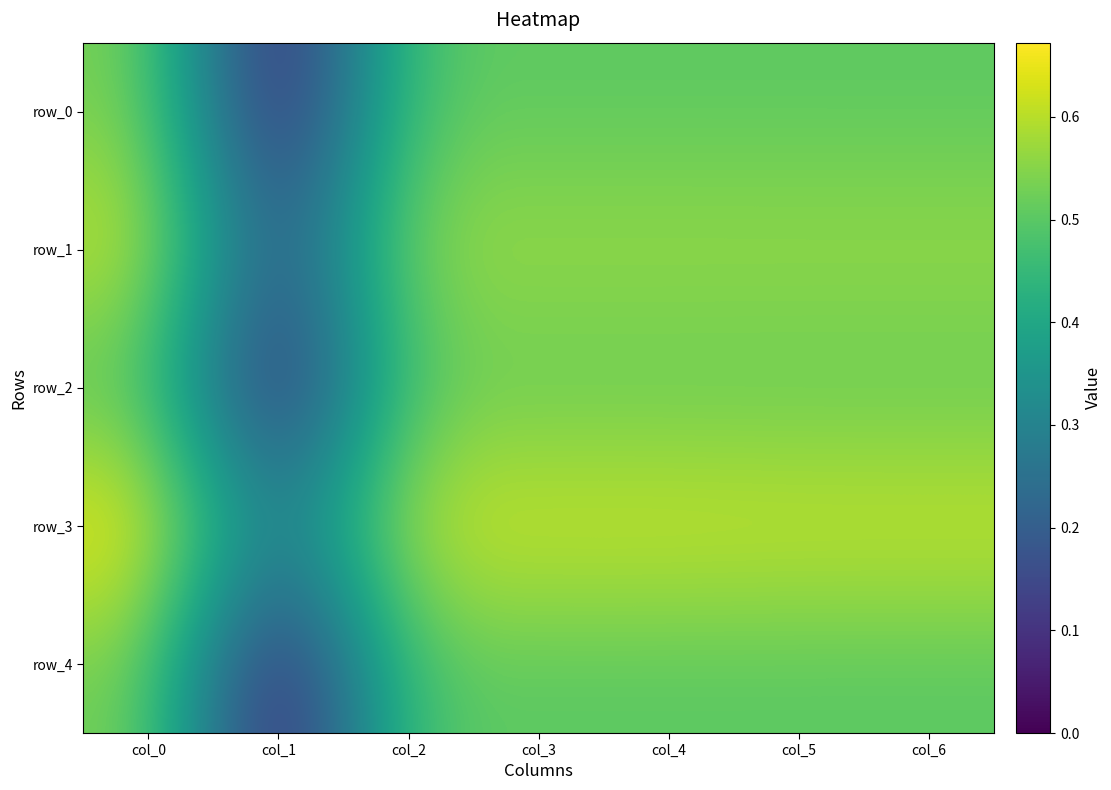

The row_0 series shows 0.5 at col_5. True or false?

True